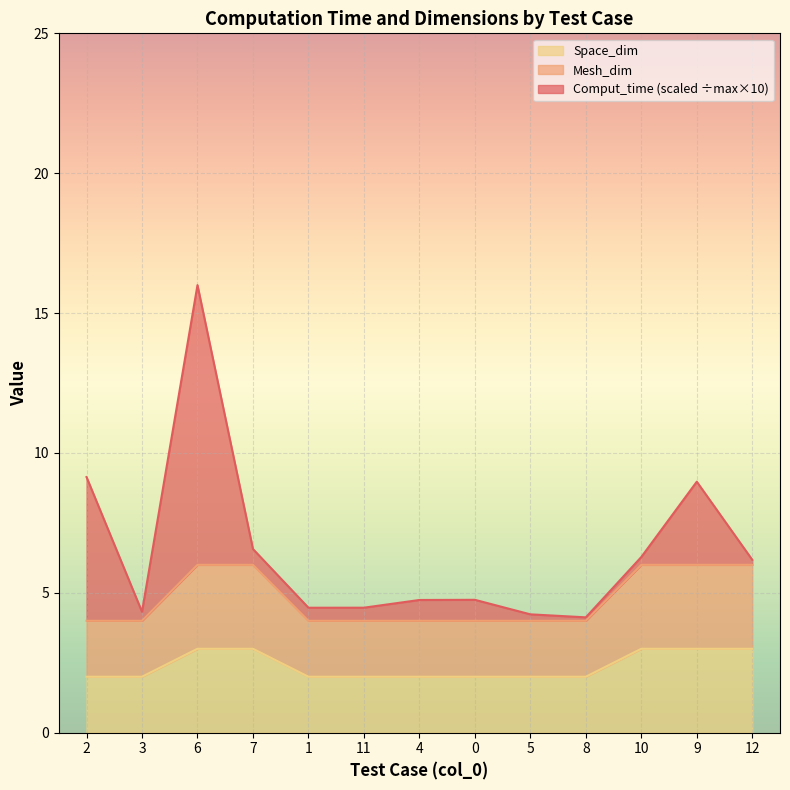

List the labels in order of Space_dim value, largest first.

6, 7, 10, 9, 12, 2, 3, 1, 11, 4, 0, 5, 8